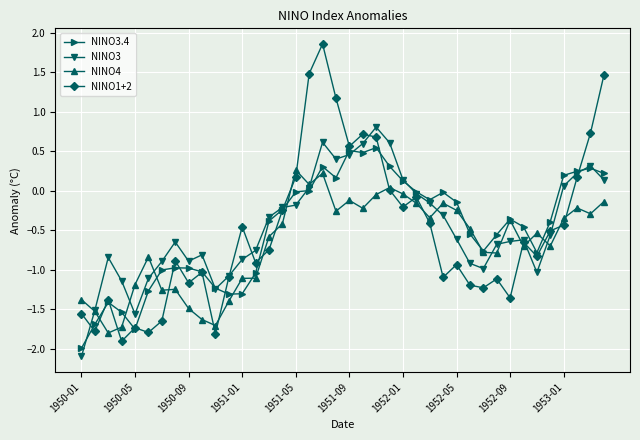

How many categories are shown in the chart?

40